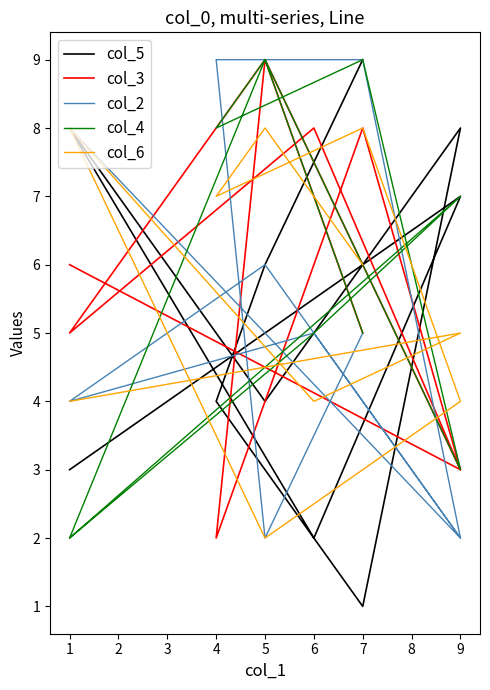

In col_4, how many points are higher than both neighbors (excluding endpoints)?

4